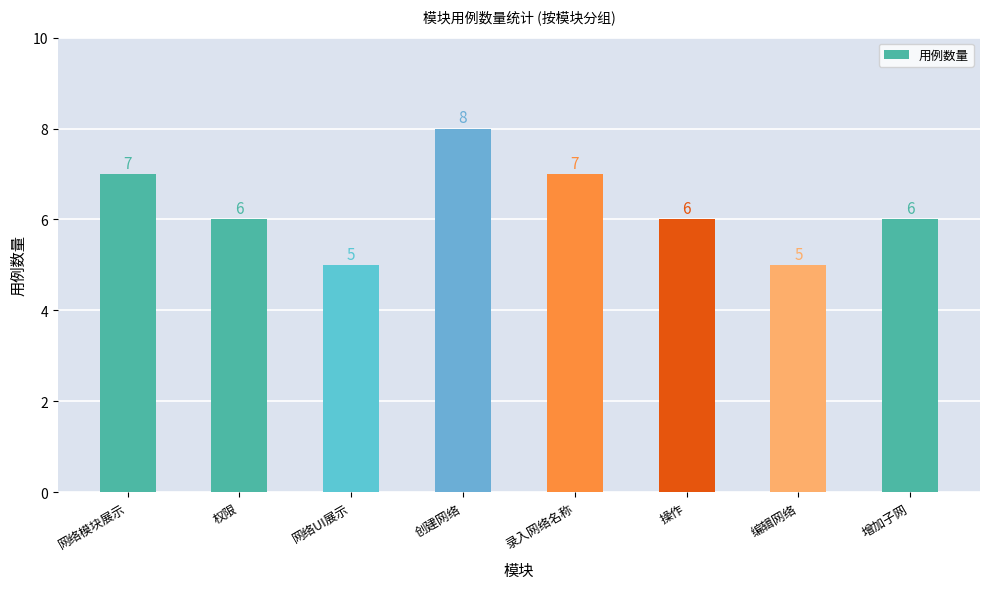

True or false: the data shows 6 at 权限.

True